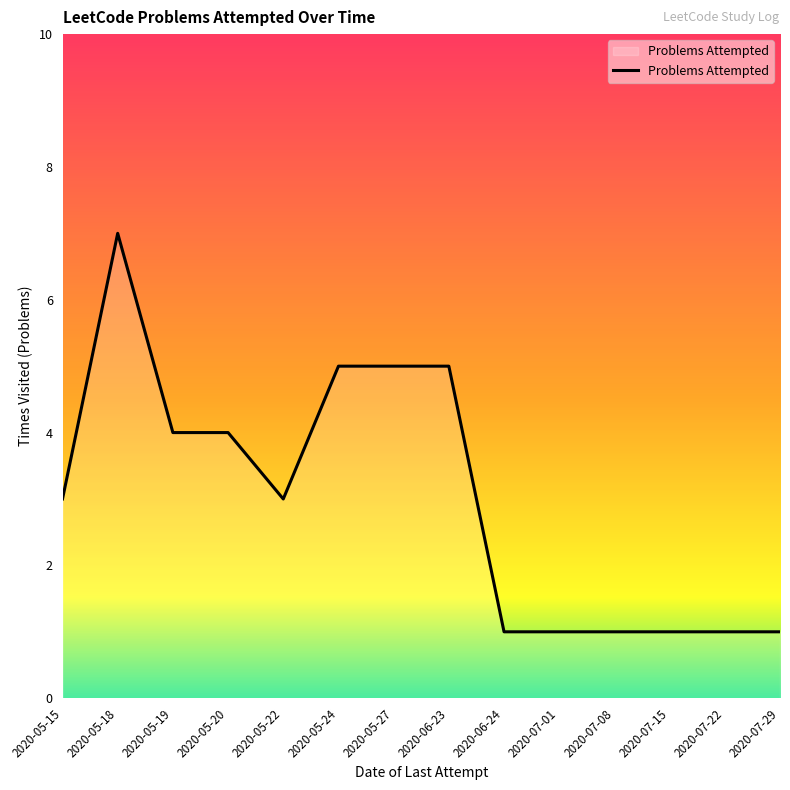

What is the greatest value displayed?

7